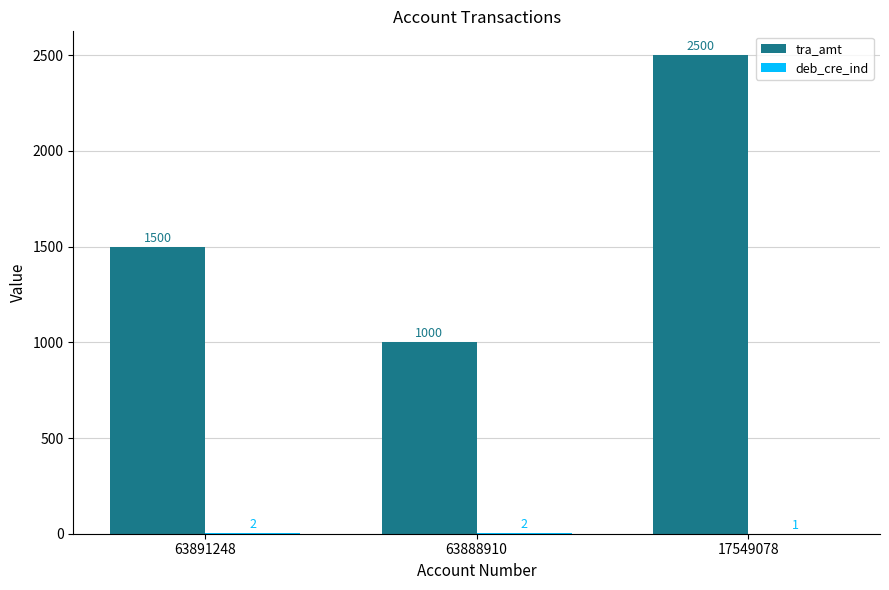

Which category has the highest value across all series?

17549078